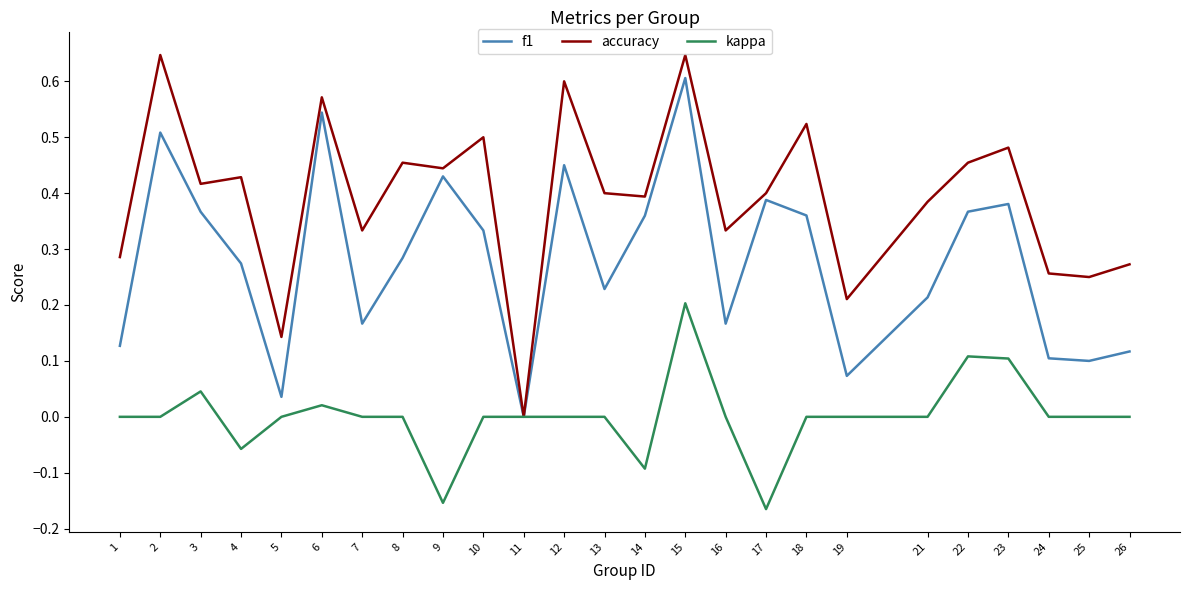

At which category is the sum across all series the highest?

15